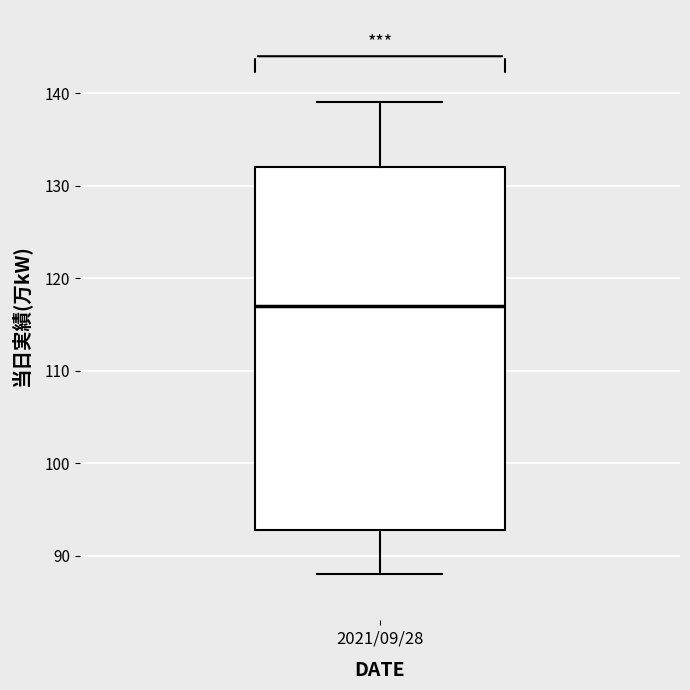

Read this box plot against the y-axis: the position of the median line, the range covered by the box, and the ends of both whiskers. The values are not printed on the chart, so give them approximately, as read against the axis.

median 117, box 93 to 132, whiskers 88 to 139